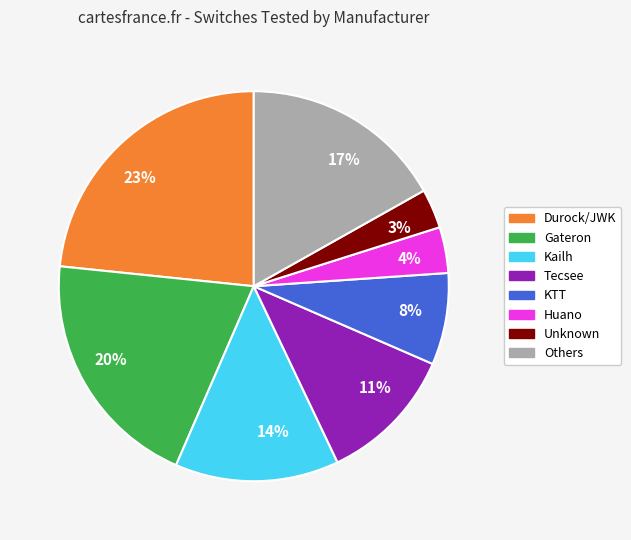

Approximately how many times larger is the value at 20% compared to 11%?

1.8